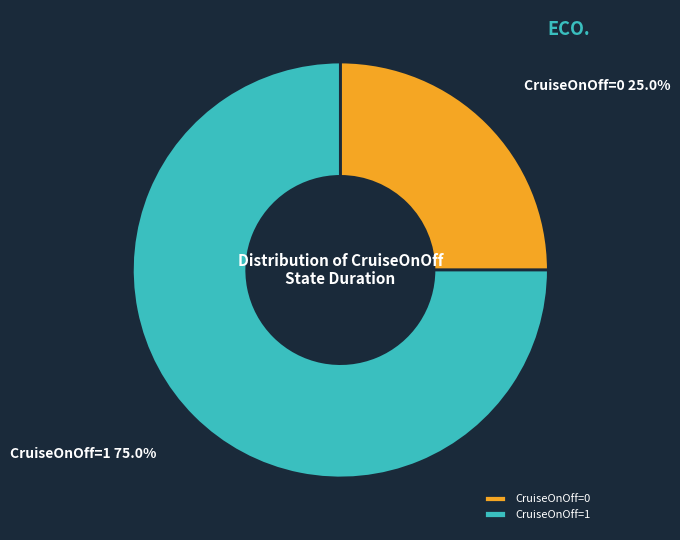

Is the sum of CruiseOnOff=1 and CruiseOnOff=0 greater than half?

Yes